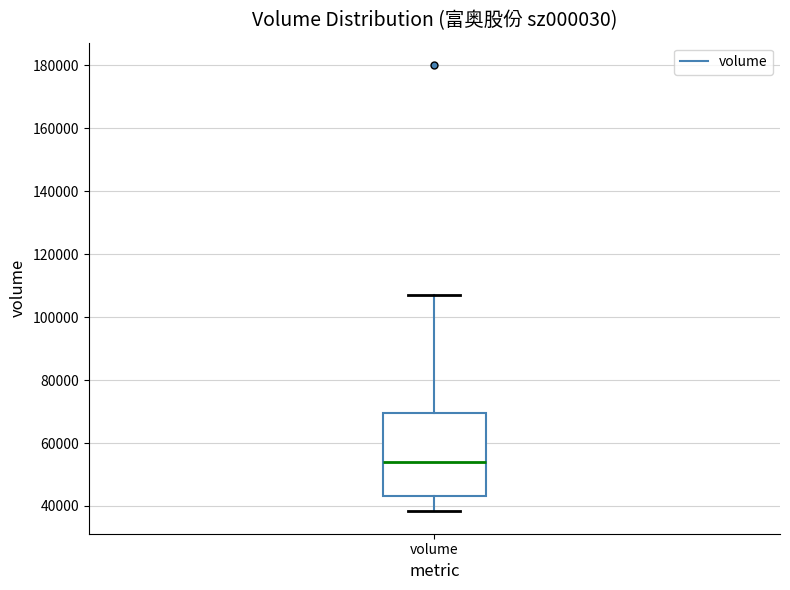

Read this box plot against the y-axis: the position of the median line, the range covered by the box, and the ends of both whiskers. The values are not printed on the chart, so give them approximately, as read against the axis.

median 54000, box 44000 to 70000, whiskers 38000 to 106000